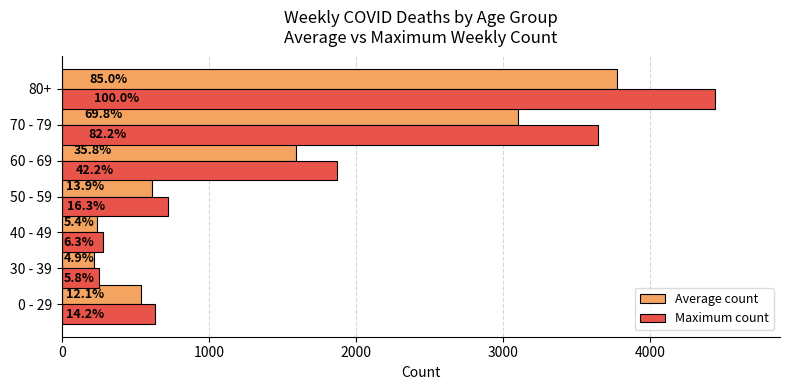

Reading left to right, list all the values displayed in this chart.

Average count: 537.2	217.6	239.7	615.4	1592.0	3101.7	3774.8
Maximum count: 632.0	256.0	282.0	724.0	1873.0	3649.0	4441.0